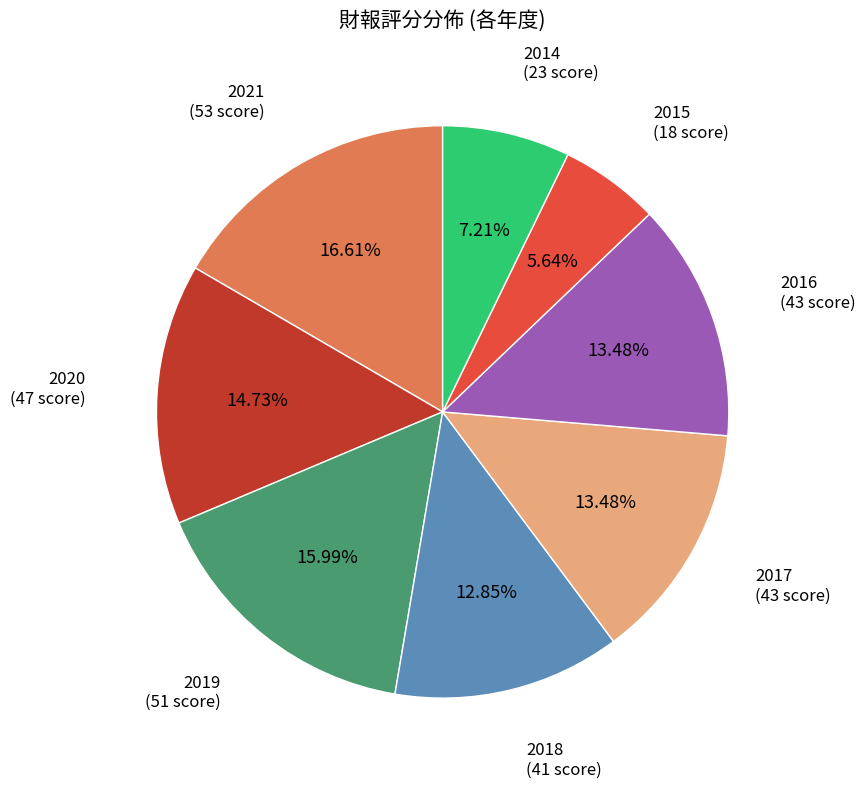

Is it true that 2018 is 20% of the pie?

False